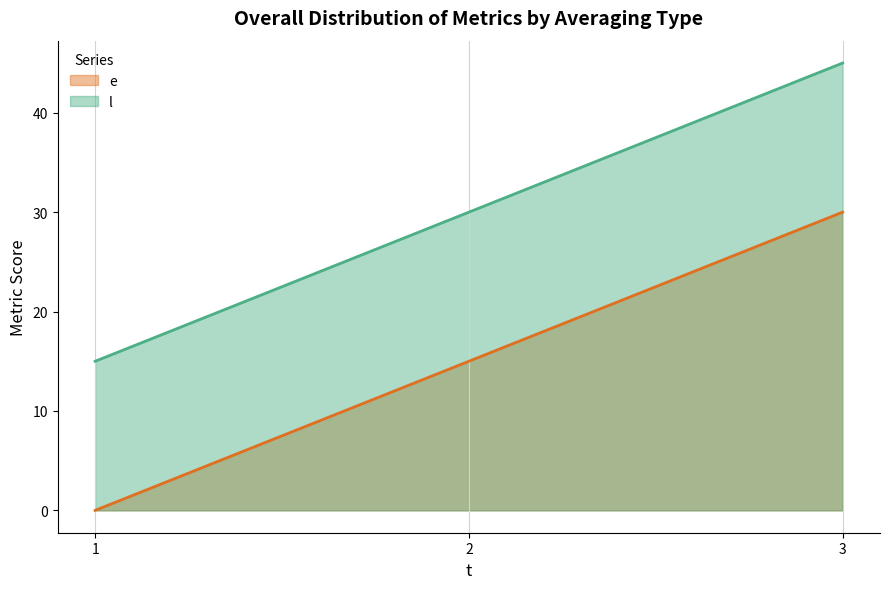

Is it true that l equals 54 at 2?

False